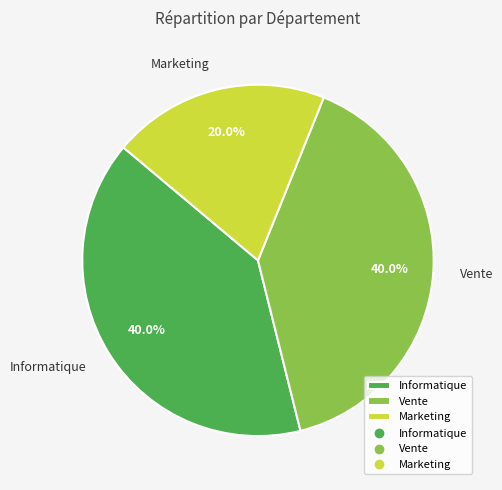

How many slices are in this pie chart?

3